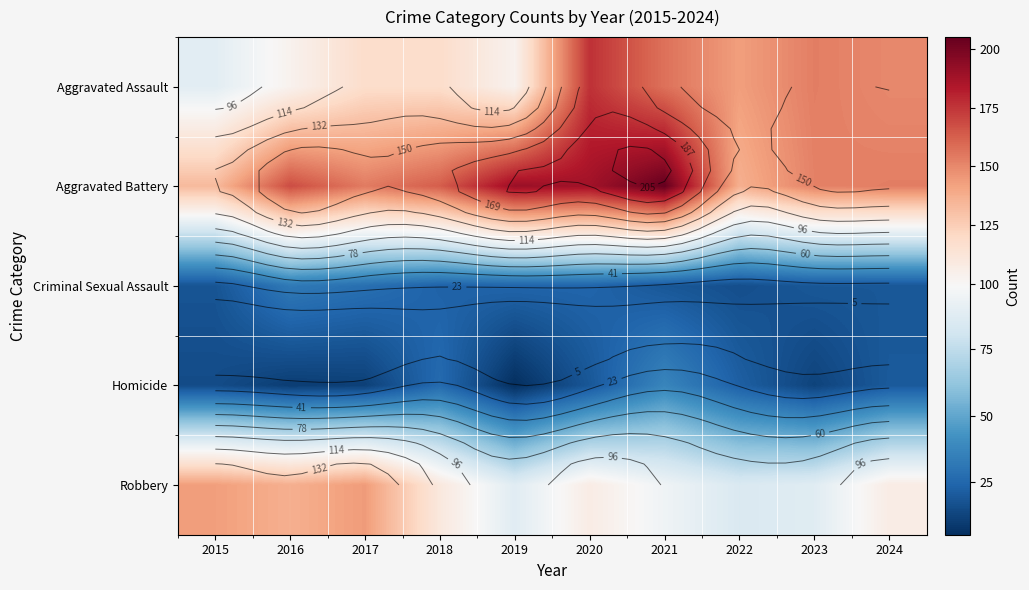

What is the average value of the Aggravated Assault series?

131